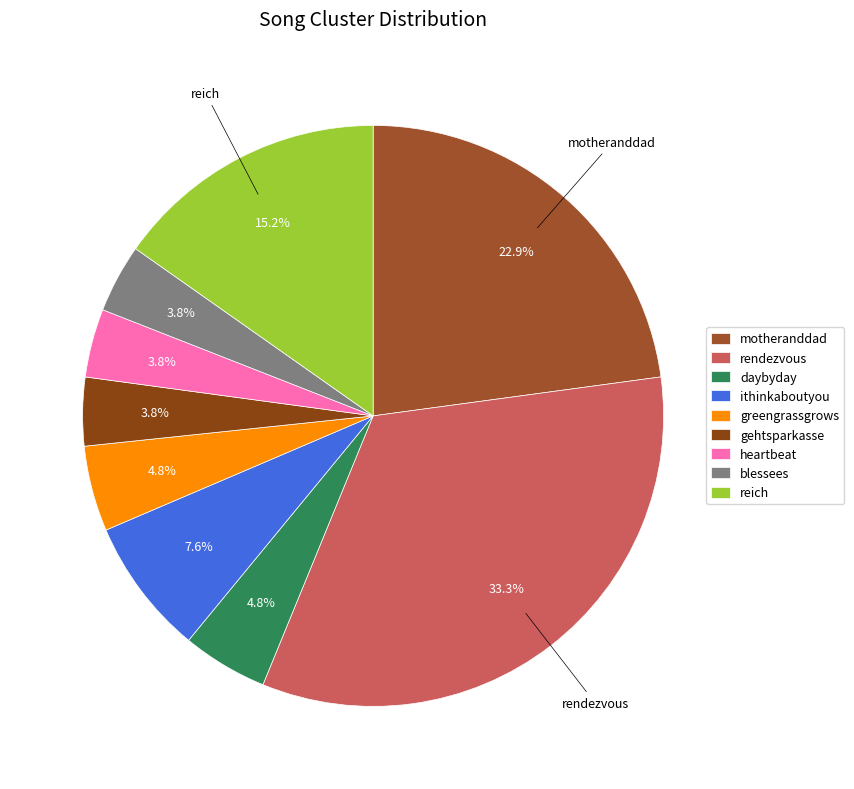

To the nearest percent, what is the difference between the largest and smallest slice percentages?

30%